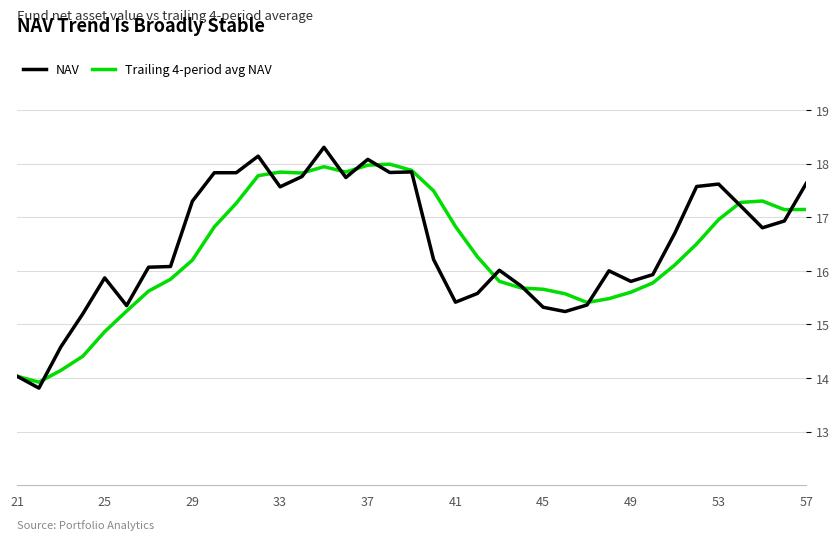

What is the greatest value displayed?

18.3